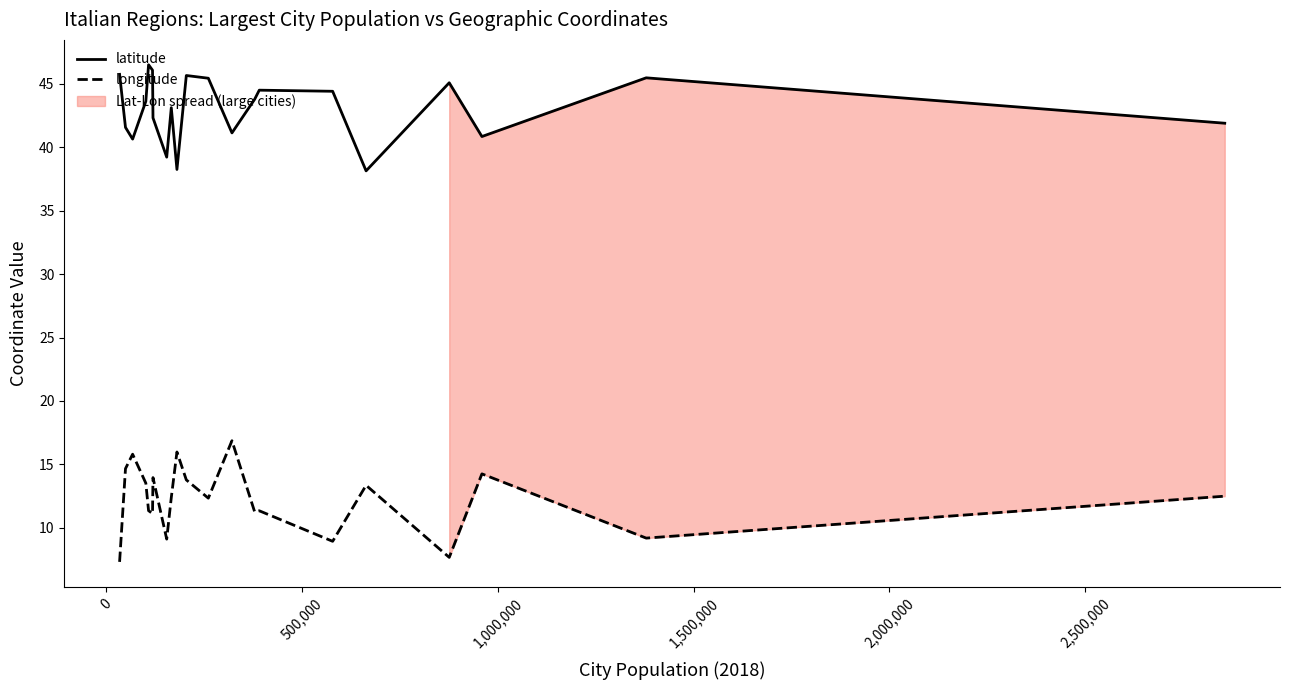

True or false: longitude and latitude intersect in this chart.

False